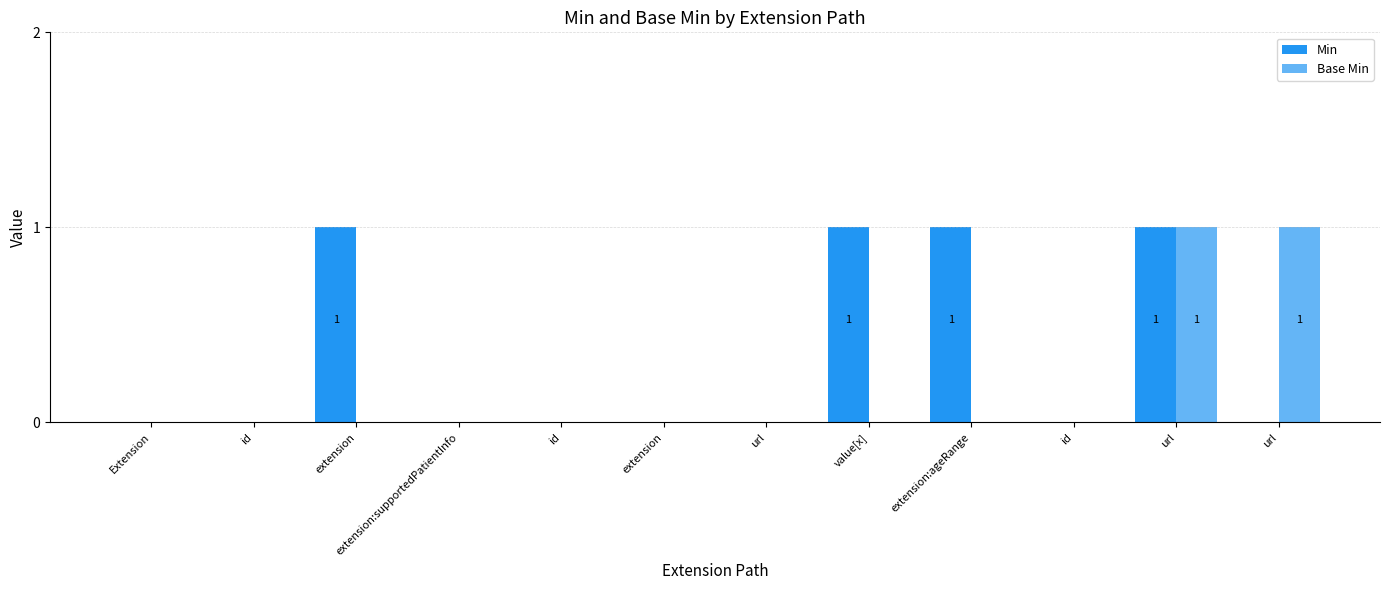

The value of Base Min at extension is 1. True or false?

False